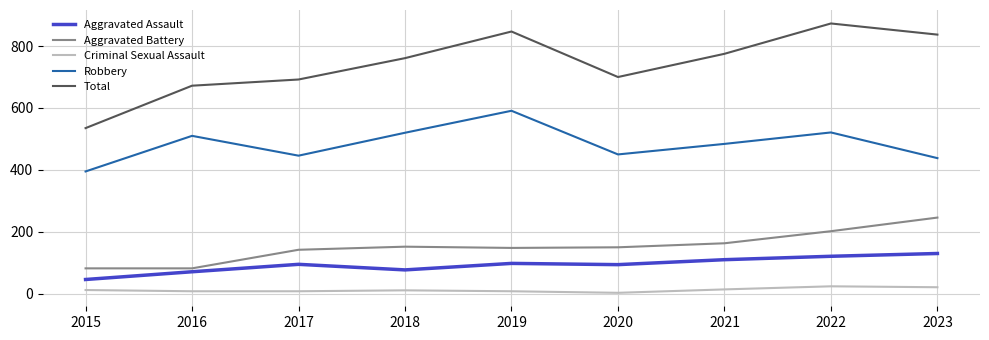

Read the Criminal Sexual Assault value at 2016, to the nearest 10.

10